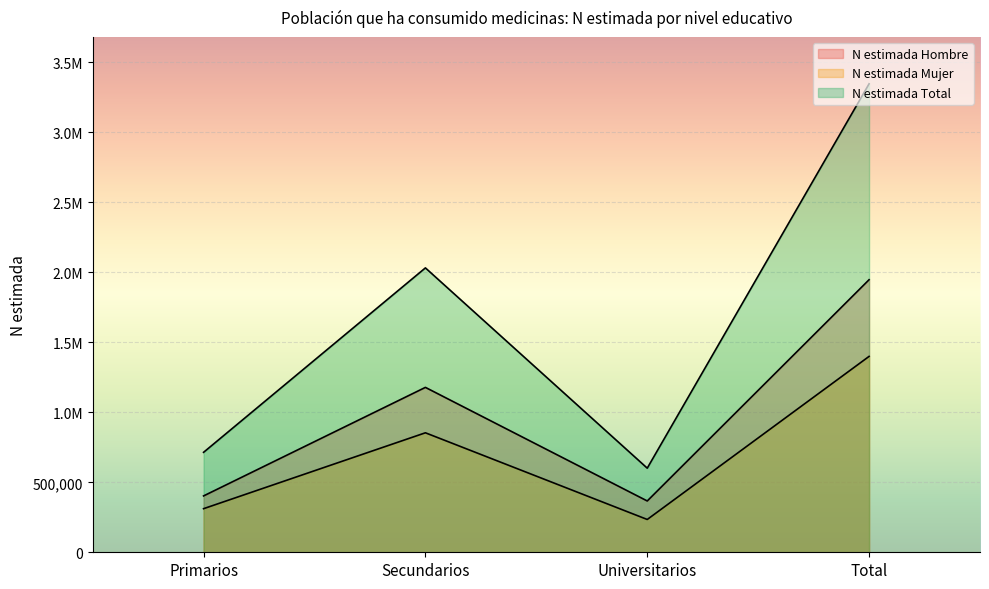

What is the average value of the N estimada Hombre series?

973831